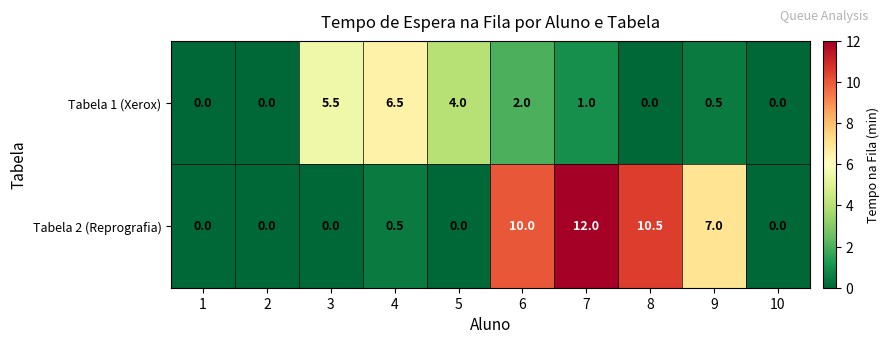

Rank the series at 5 from lowest to highest value.

Tabela 2 (Reprografia), Tabela 1 (Xerox)